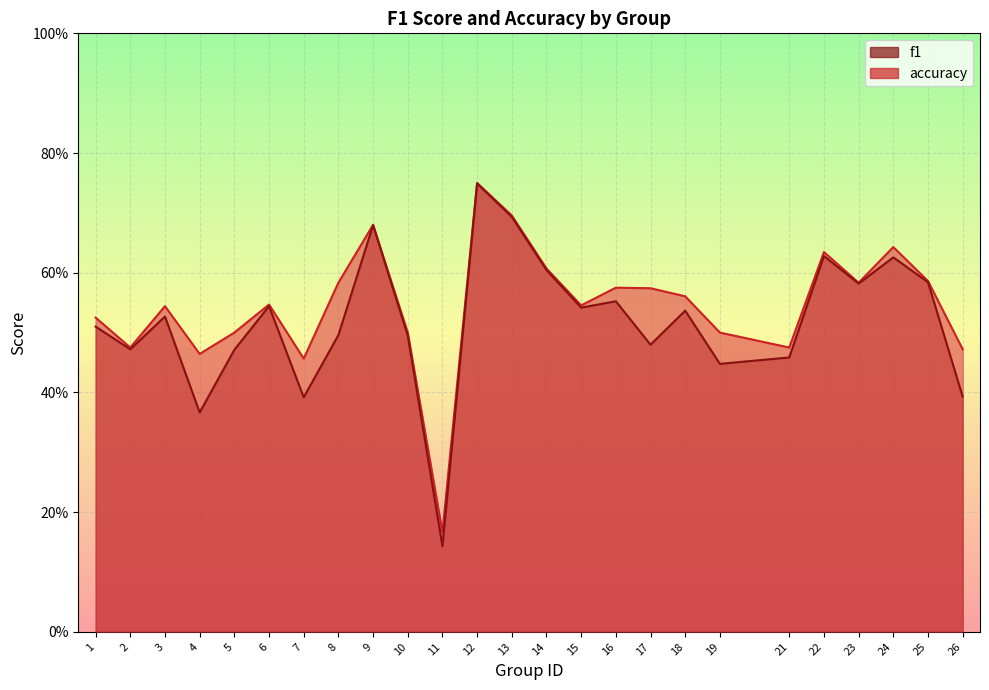

What is the average value of the f1 series?

0.5